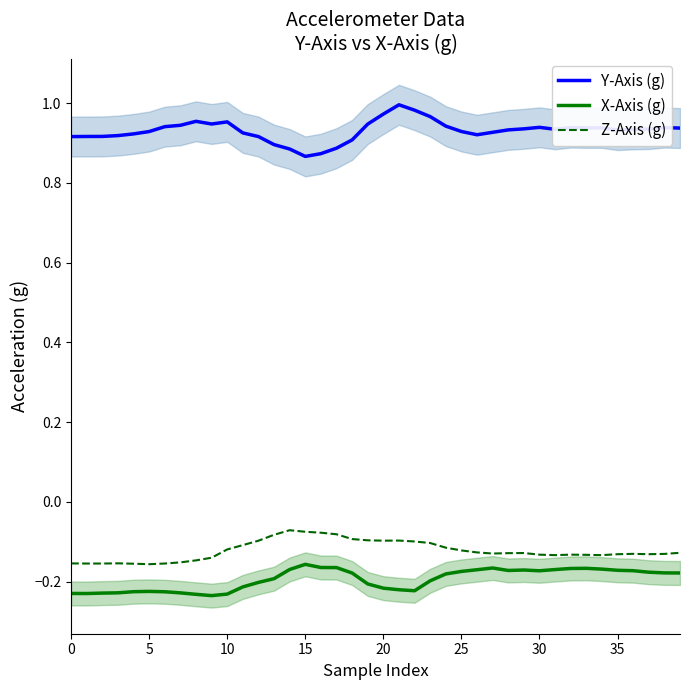

Where is the first local minimum for Y-Axis (g)?

9